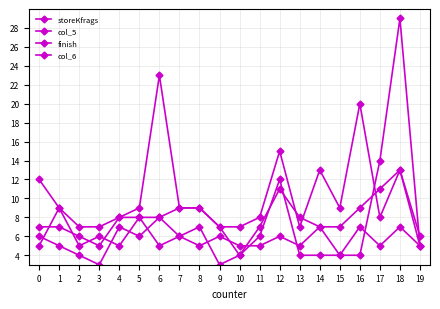

Reading left to right, transcribe all the data shown in this chart.

storeKfrags: 5	9	5	6	5	8	5	6	5	6	5	5	6	5	7	4	7	5	7	5
col_5: 7	7	6	5	8	8	8	9	9	7	4	7	11	8	7	7	9	11	13	5
finish: 12	9	7	7	8	9	23	9	9	7	7	8	15	7	13	9	20	8	13	6
col_6: 6	5	4	3	7	6	8	6	7	3	4	6	12	4	4	4	4	14	29	5